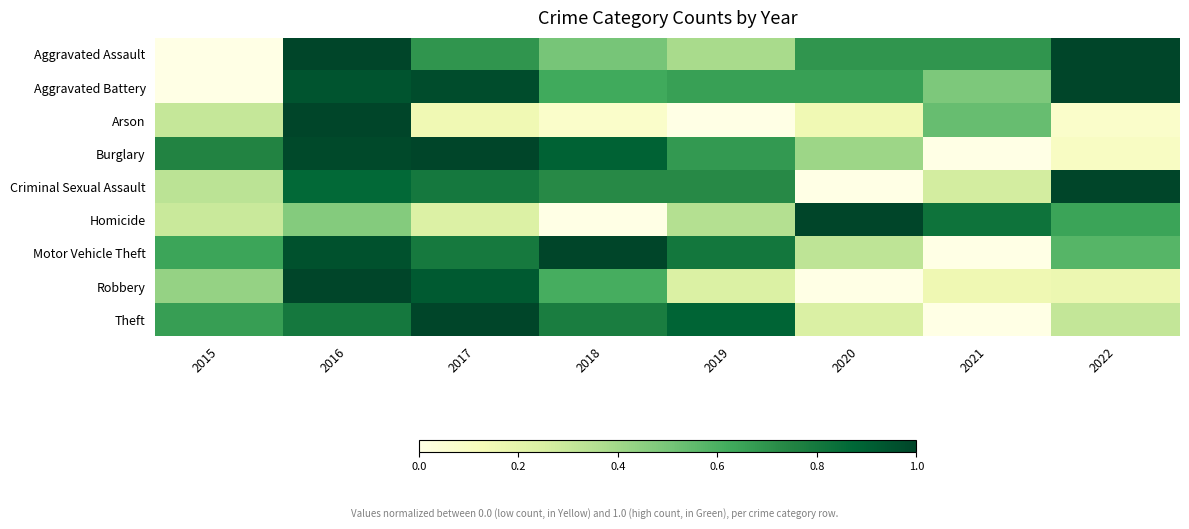

Reading left to right, what are all the values shown in this chart?

Aggravated Assault: 2015=0.0	2016=1.0	2017=0.7	2018=0.5	2019=0.4	2020=0.7	2021=0.7	2022=1.0
Aggravated Battery: 2015=0.0	2016=0.9	2017=1.0	2018=0.6	2019=0.7	2020=0.7	2021=0.5	2022=1.0
Arson: 2015=0.3	2016=1.0	2017=0.2	2018=0.1	2019=0.0	2020=0.2	2021=0.5	2022=0.1
Burglary: 2015=0.8	2016=1.0	2017=1.0	2018=0.9	2019=0.7	2020=0.4	2021=0.0	2022=0.1
Criminal Sexual Assault: 2015=0.3	2016=0.9	2017=0.8	2018=0.7	2019=0.7	2020=0.0	2021=0.3	2022=1.0
Homicide: 2015=0.3	2016=0.5	2017=0.2	2018=0.0	2019=0.4	2020=1.0	2021=0.8	2022=0.6
Motor Vehicle Theft: 2015=0.6	2016=1.0	2017=0.8	2018=1.0	2019=0.8	2020=0.3	2021=0.0	2022=0.6
Robbery: 2015=0.4	2016=1.0	2017=0.9	2018=0.6	2019=0.2	2020=0.0	2021=0.2	2022=0.2
Theft: 2015=0.7	2016=0.8	2017=1.0	2018=0.8	2019=0.9	2020=0.2	2021=0.0	2022=0.3